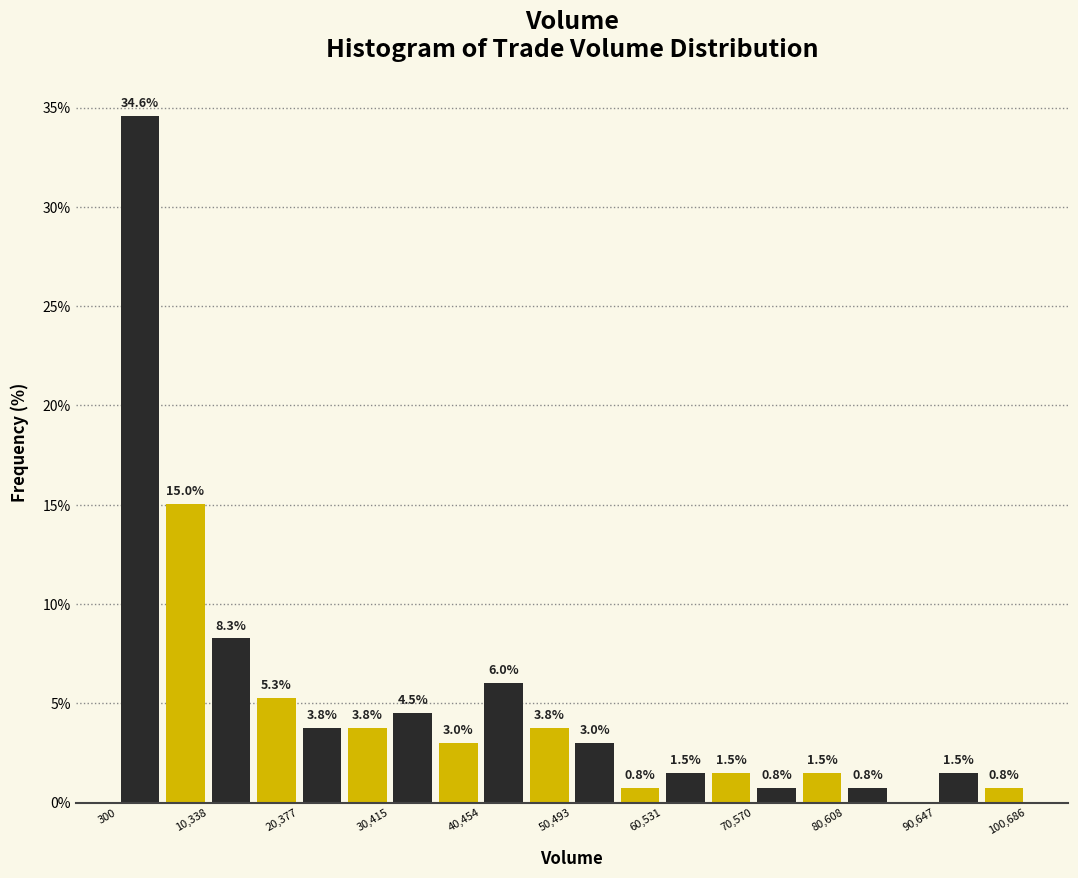

Around what value on the x-axis is the tallest bar? Give the approximate position of its centre, as read against the axis.

2000